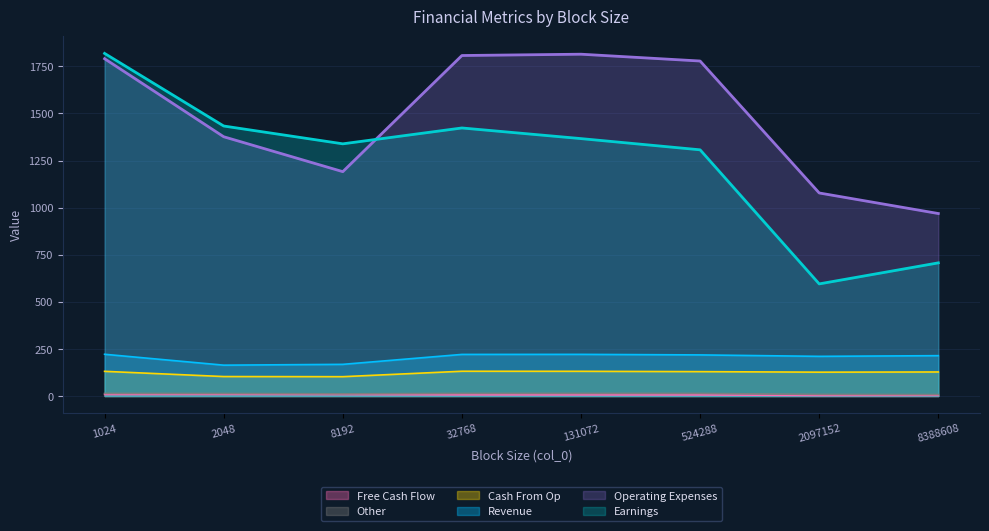

What is the lowest value of the col_6 series?

7.6